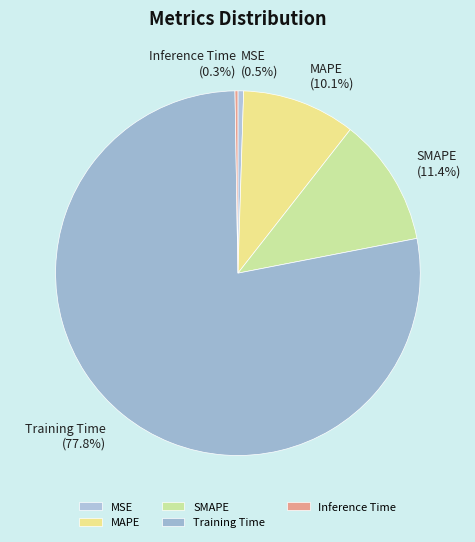

To the nearest percent, what is the combined percentage of MAPE and SMAPE?

21%